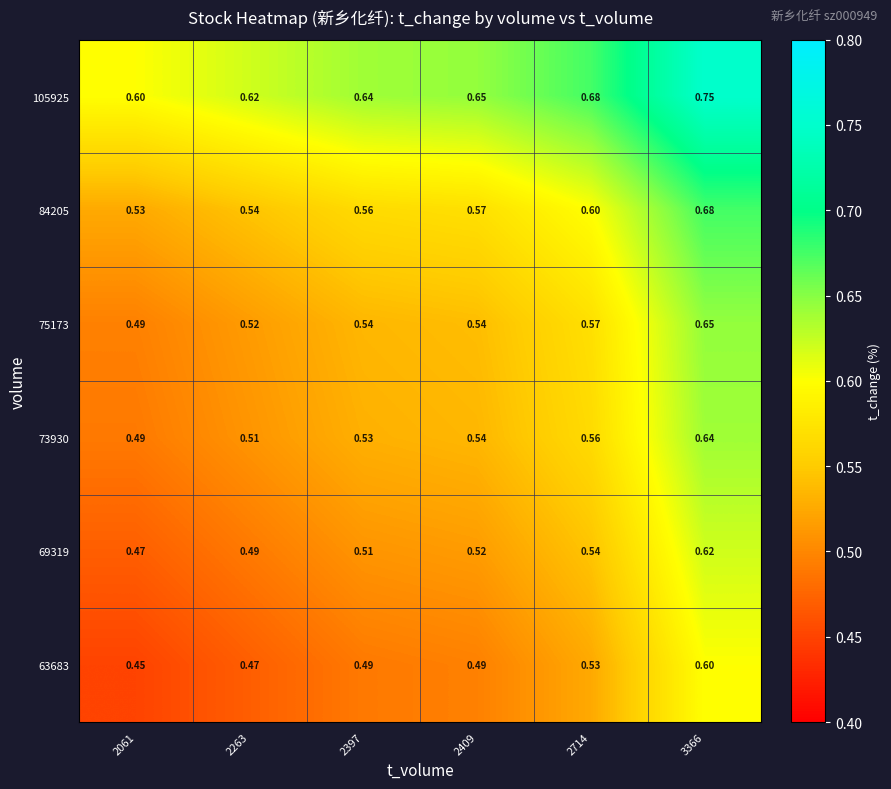

Is the value of 73930 at 2397 greater than the value of 105925 at 3366?

No